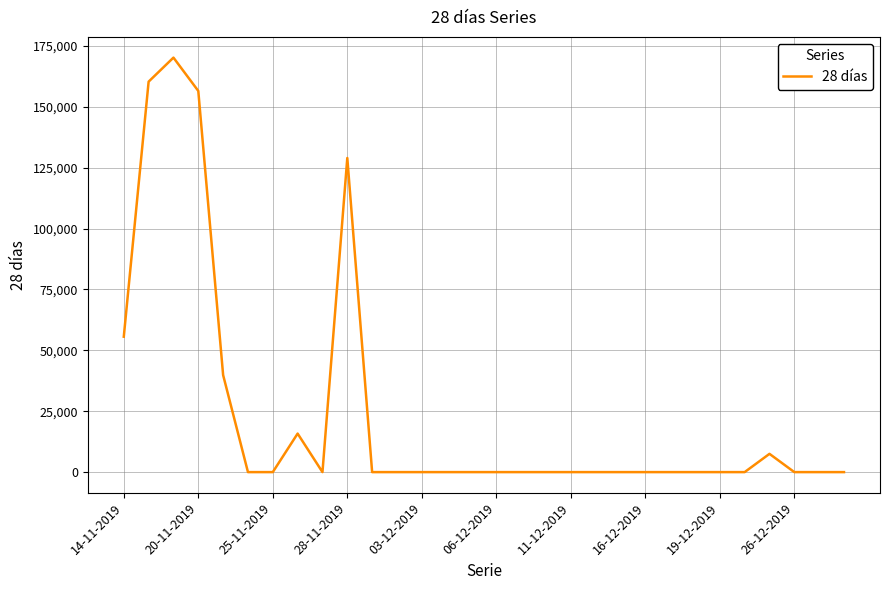

What is the difference between the maximum and minimum values?

170238